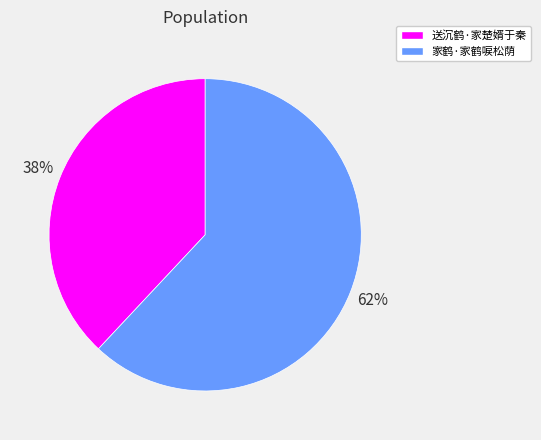

How many segments does this pie chart have?

2